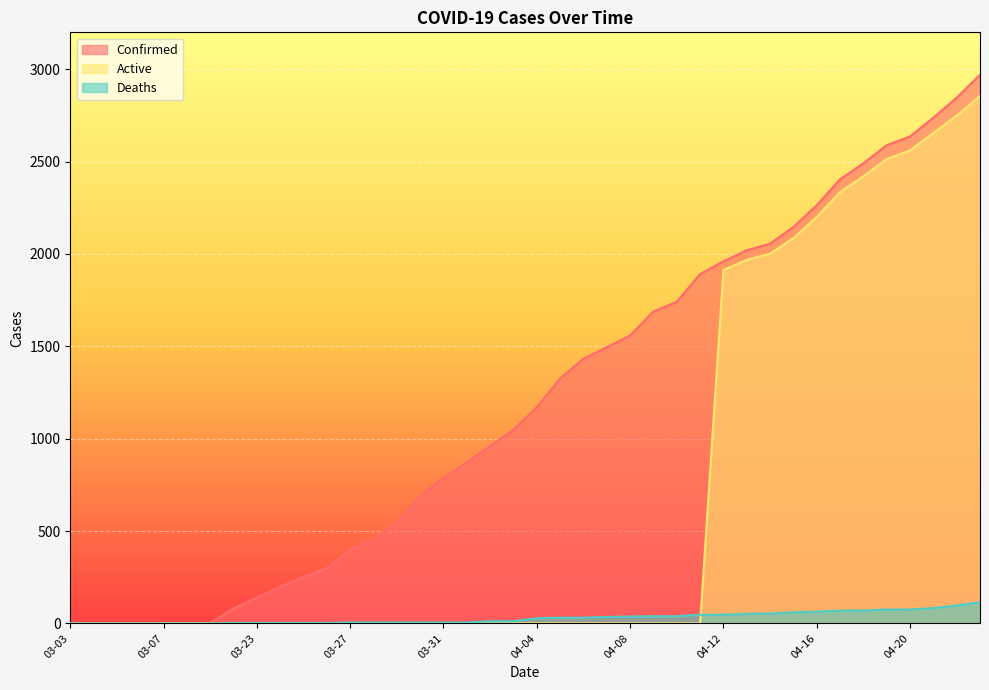

At how many categories does at least one series exceed 1485?

17